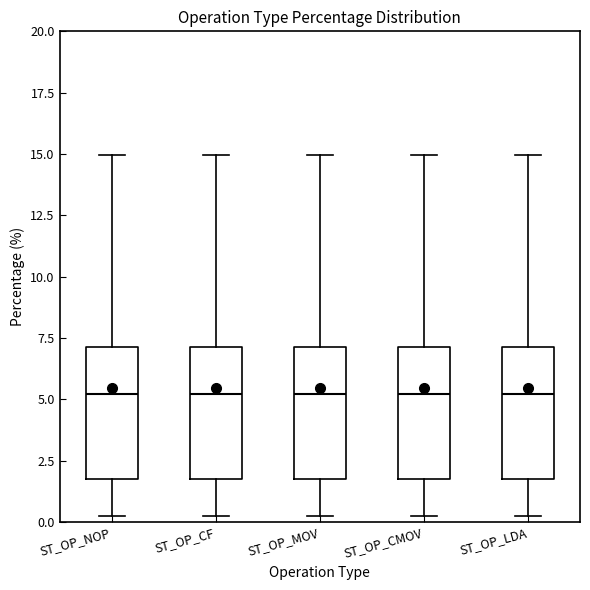

Reading left to right, transcribe this box plot: for each box, give where its median line is, the range the box spans, and where its two whiskers end, as read against the y-axis. The values are not printed on the chart, so give them approximately, as read against the axis.

ST_OP_NOP: median 5.0, box 1.5 to 7.0, whiskers 0.5 to 15.0
ST_OP_CF: median 5.0, box 1.5 to 7.0, whiskers 0.5 to 15.0
ST_OP_MOV: median 5.0, box 1.5 to 7.0, whiskers 0.5 to 15.0
ST_OP_CMOV: median 5.0, box 1.5 to 7.0, whiskers 0.5 to 15.0
ST_OP_LDA: median 5.0, box 1.5 to 7.0, whiskers 0.5 to 15.0